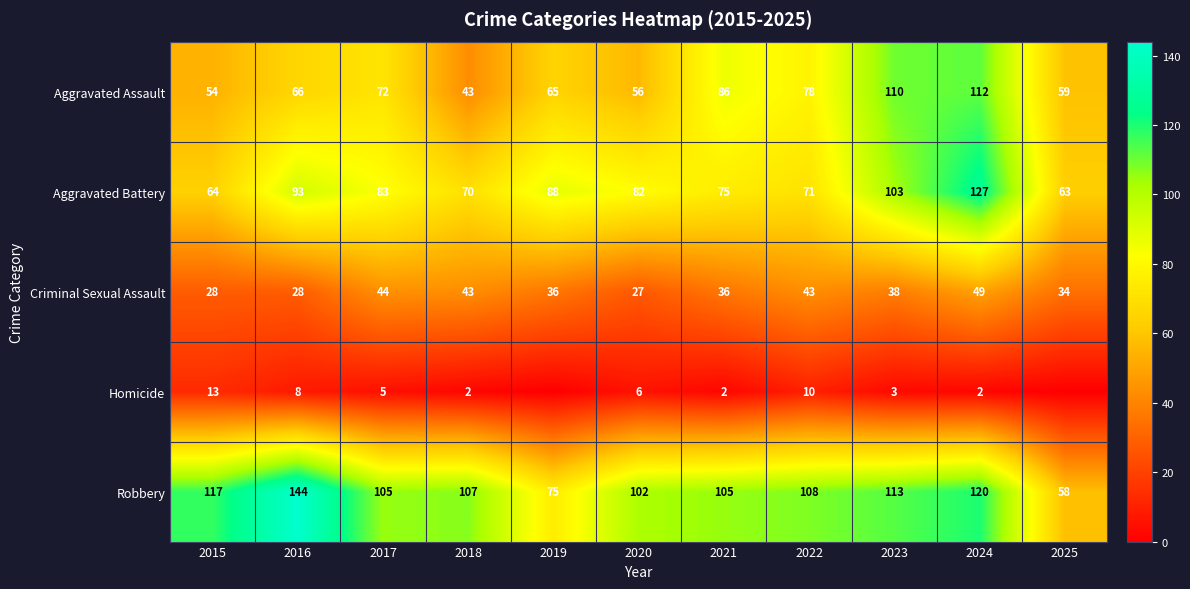

Read the Robbery value at 2024, to the nearest 10.

120